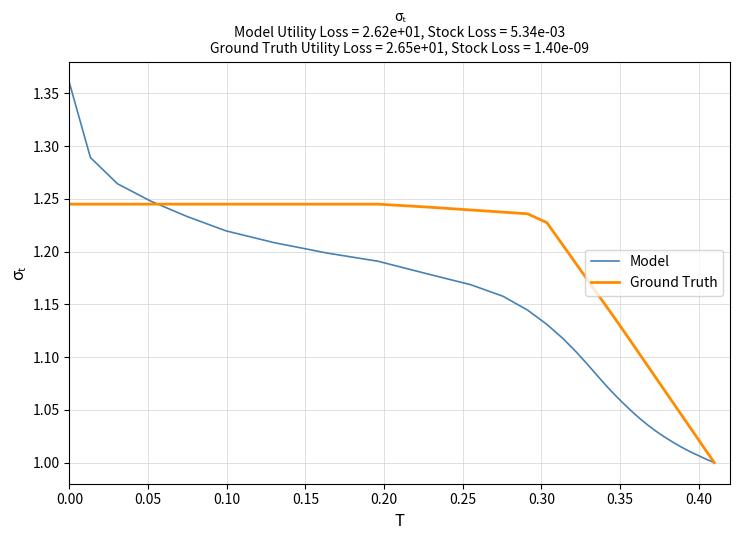

Rank the series by their average value, from lowest to highest.

Model, Ground Truth